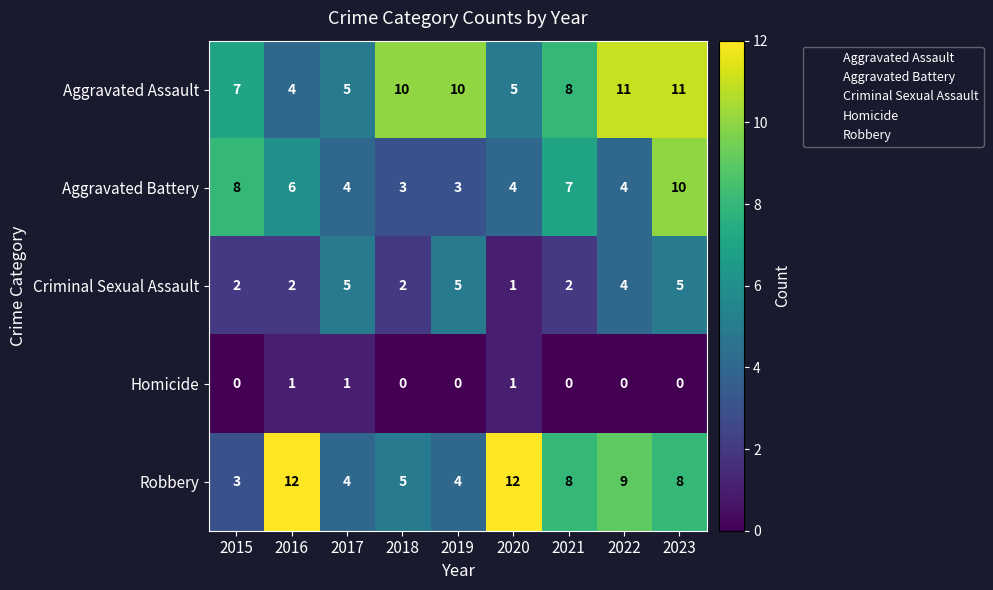

What is the average value of the Criminal Sexual Assault series?

3